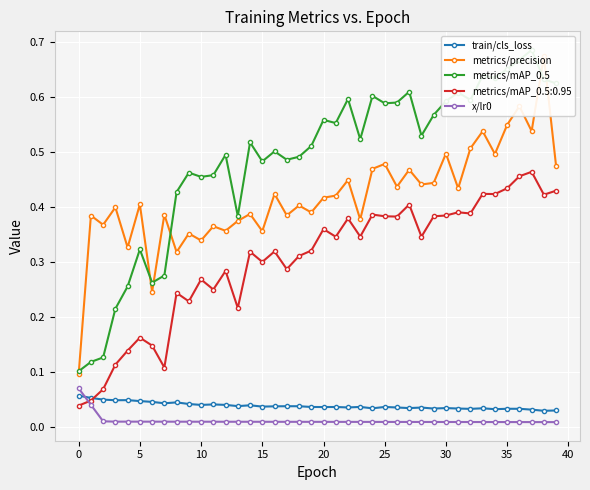

At which label does metrics/mAP_0.5 reach its peak?

37